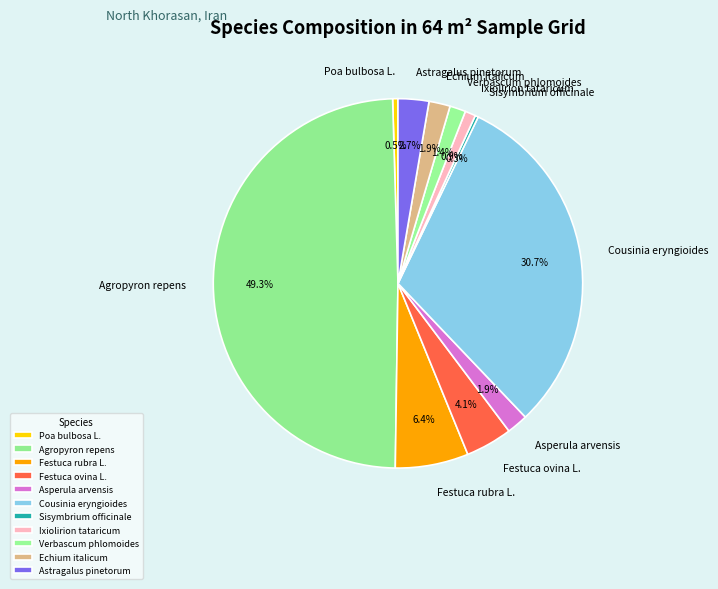

Which has a higher value, Festuca ovina L. or Verbascum phlomoides?

Festuca ovina L.